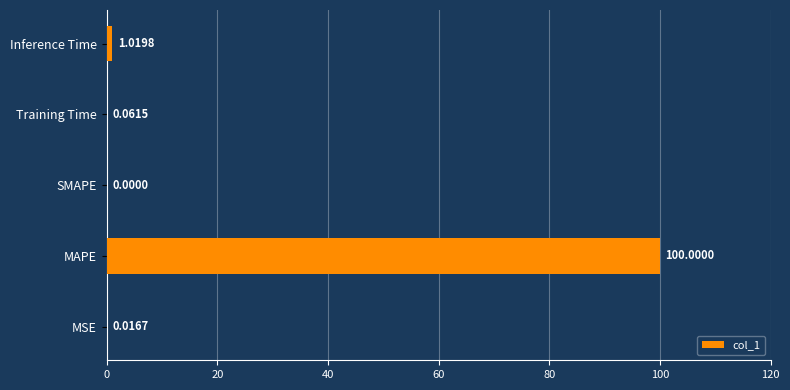

At which category does the chart reach its peak across all series?

MAPE